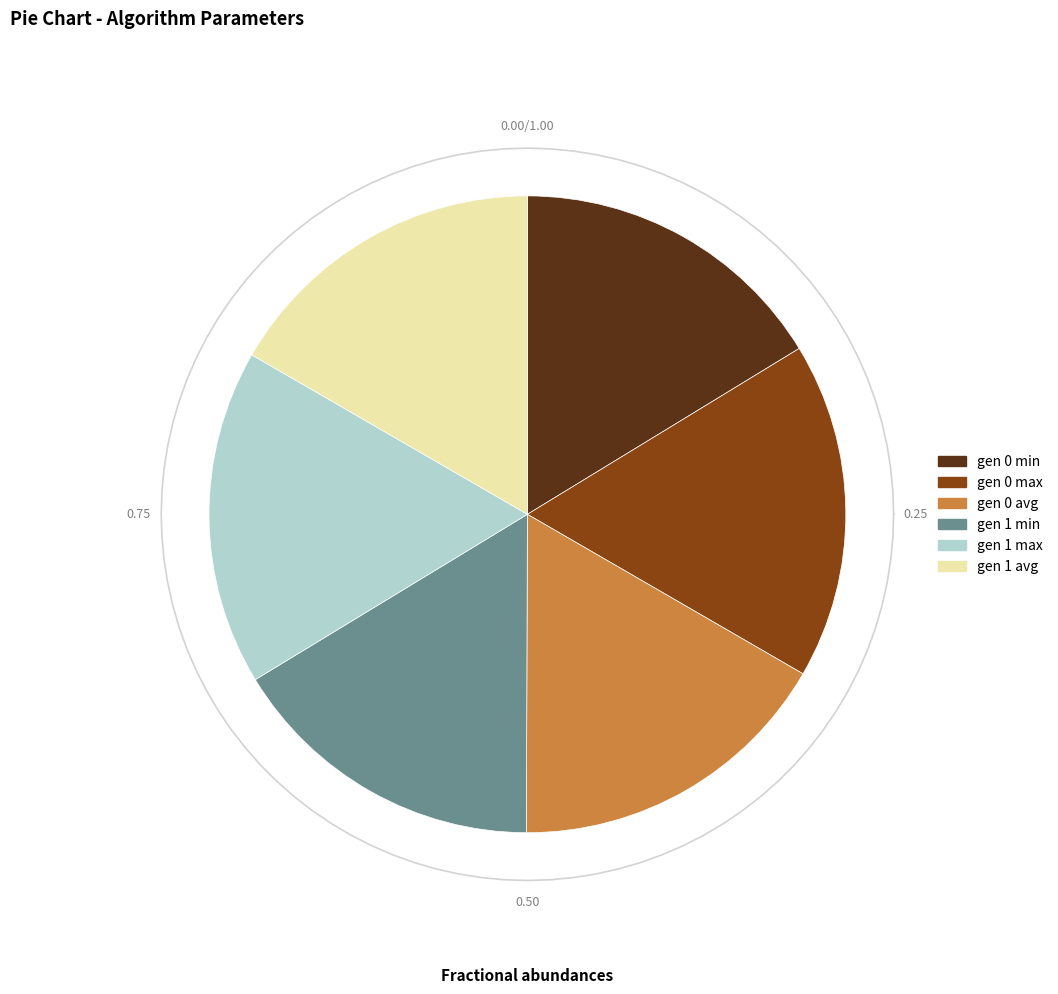

Which has a higher value, gen 1 min or gen 0 avg?

gen 0 avg